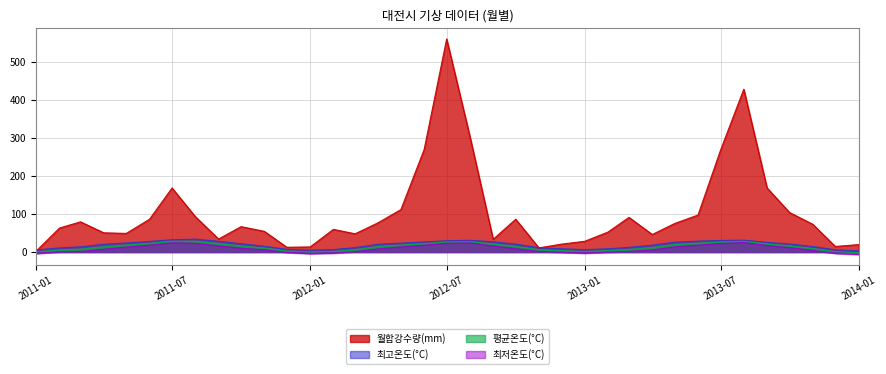

Does the chart have visible grid lines?

Yes